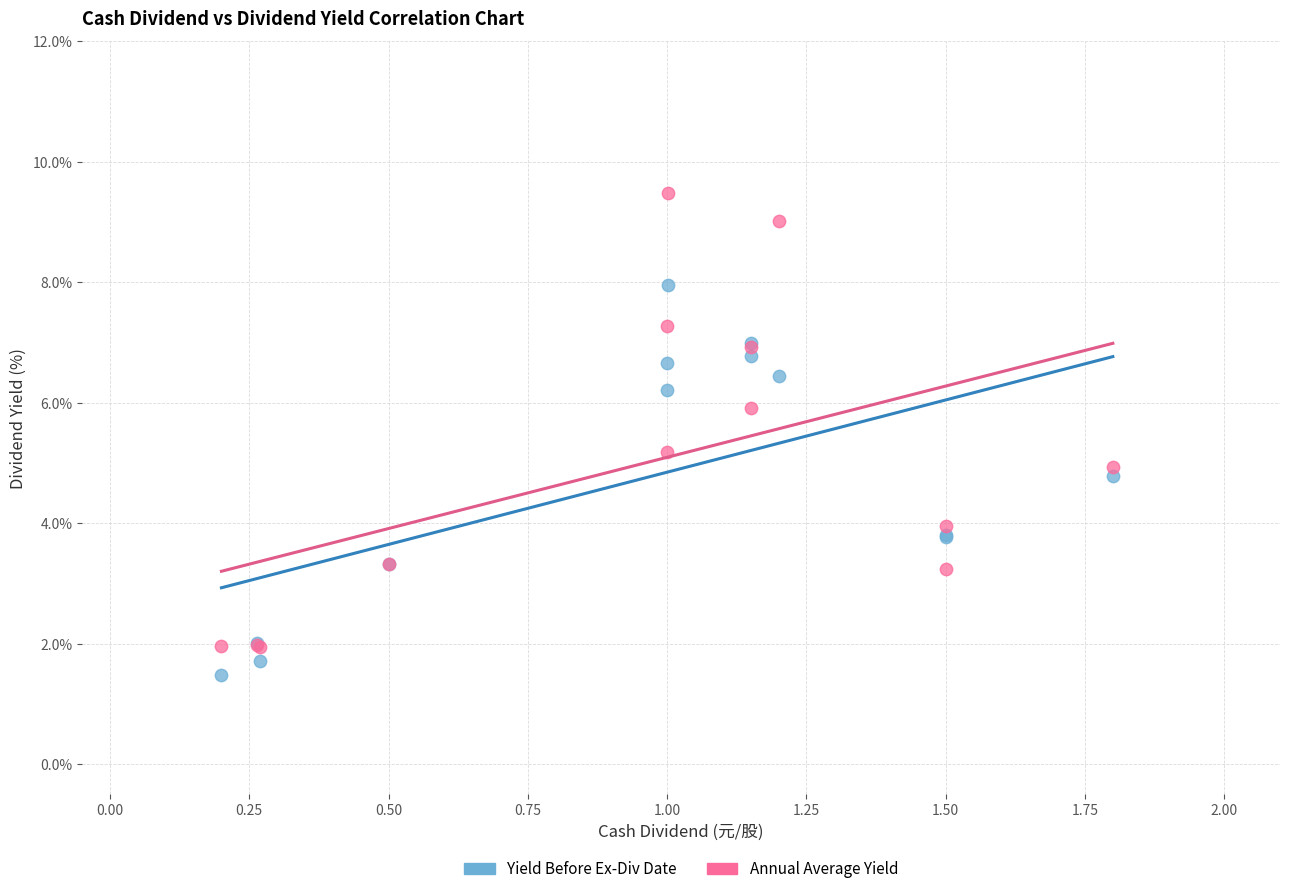

Which series has the widest spread of Y values?

Annual Average Yield